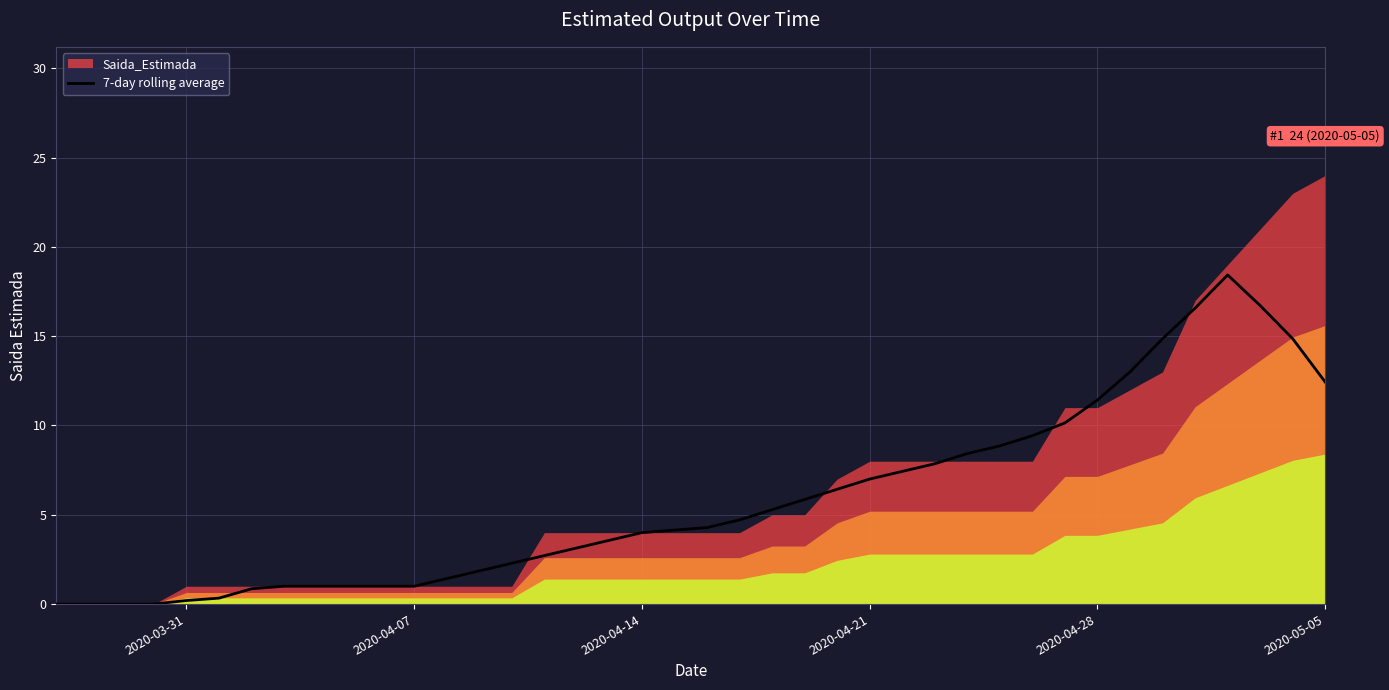

What is the maximum value for 7-day rolling average?

18.4